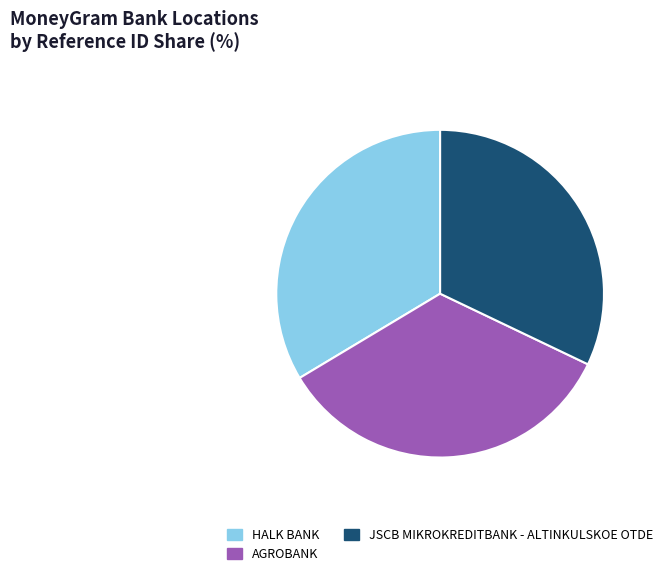

Count the number of slices in the pie.

3